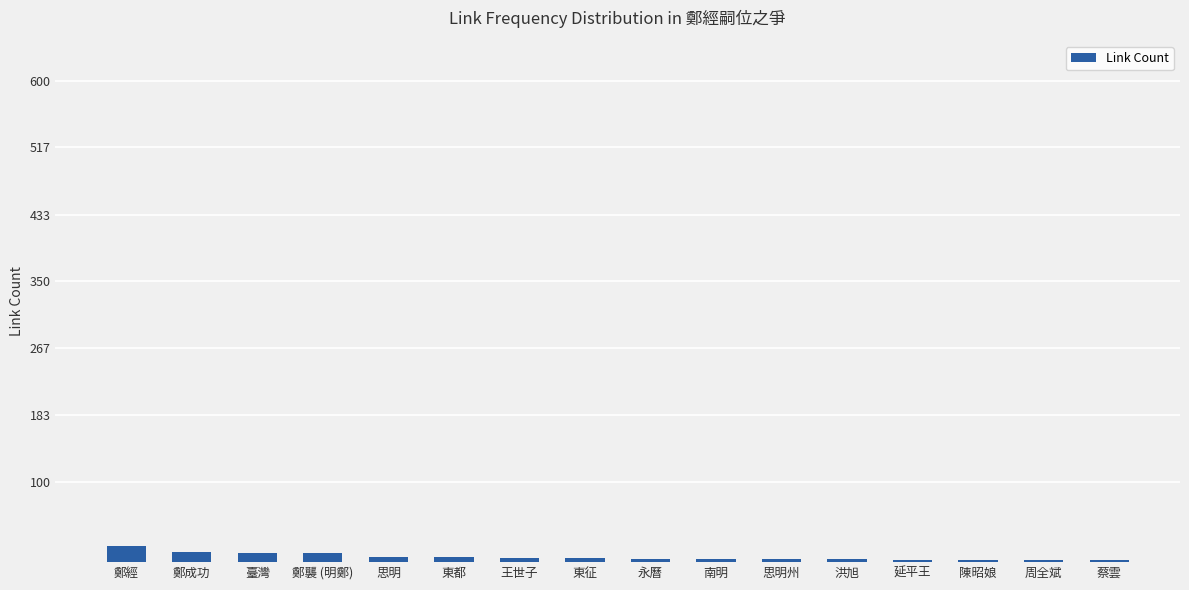

What is the difference between the maximum and minimum values?

17